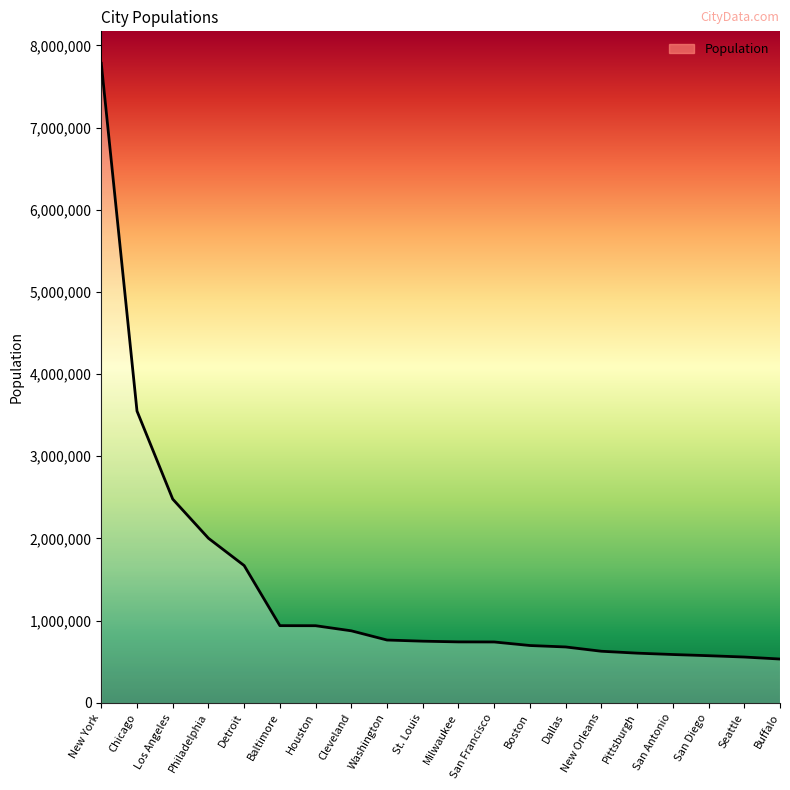

At which label does the data first exceed 750026?

New York